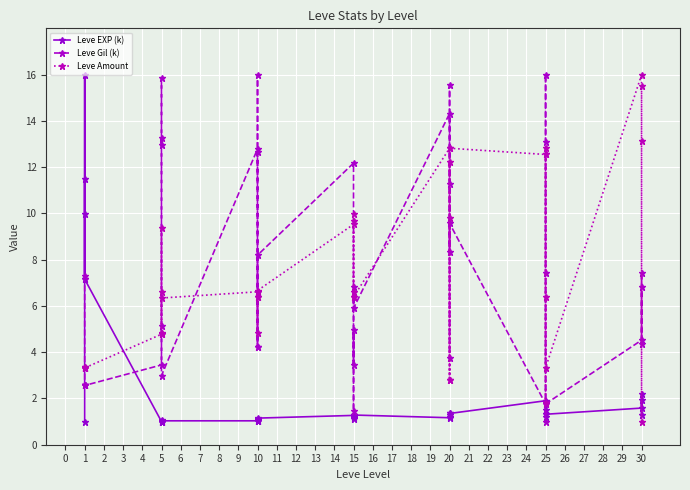

How many values in the Leve EXP (k) series exceed 1?

36